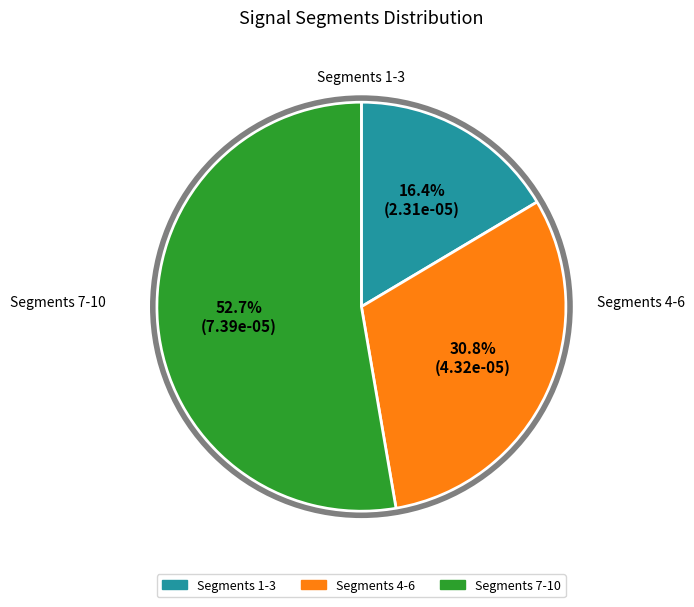

Does any single category account for the majority?

Yes